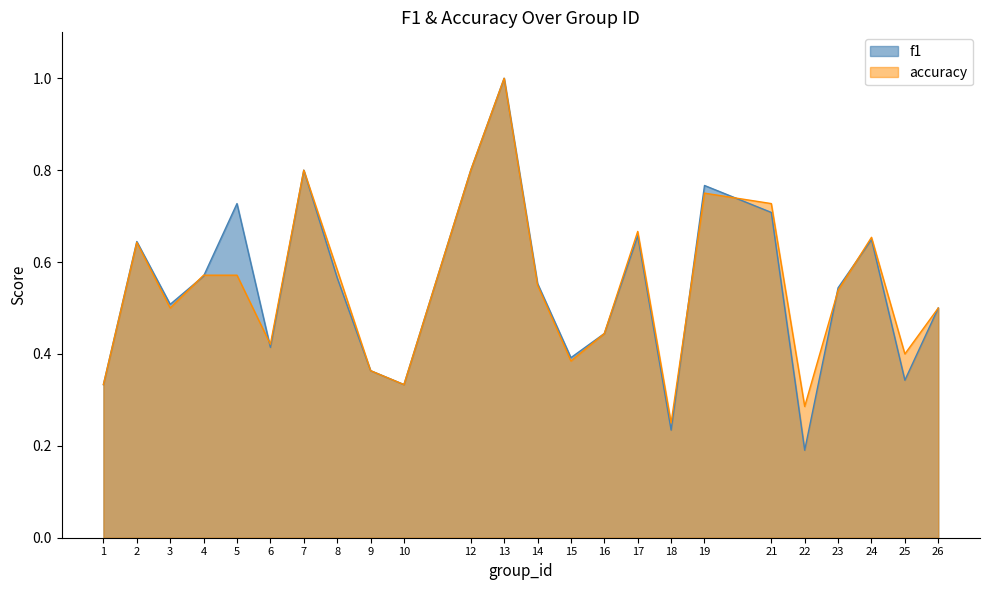

Does the chart display data point markers on the line(s)?

No